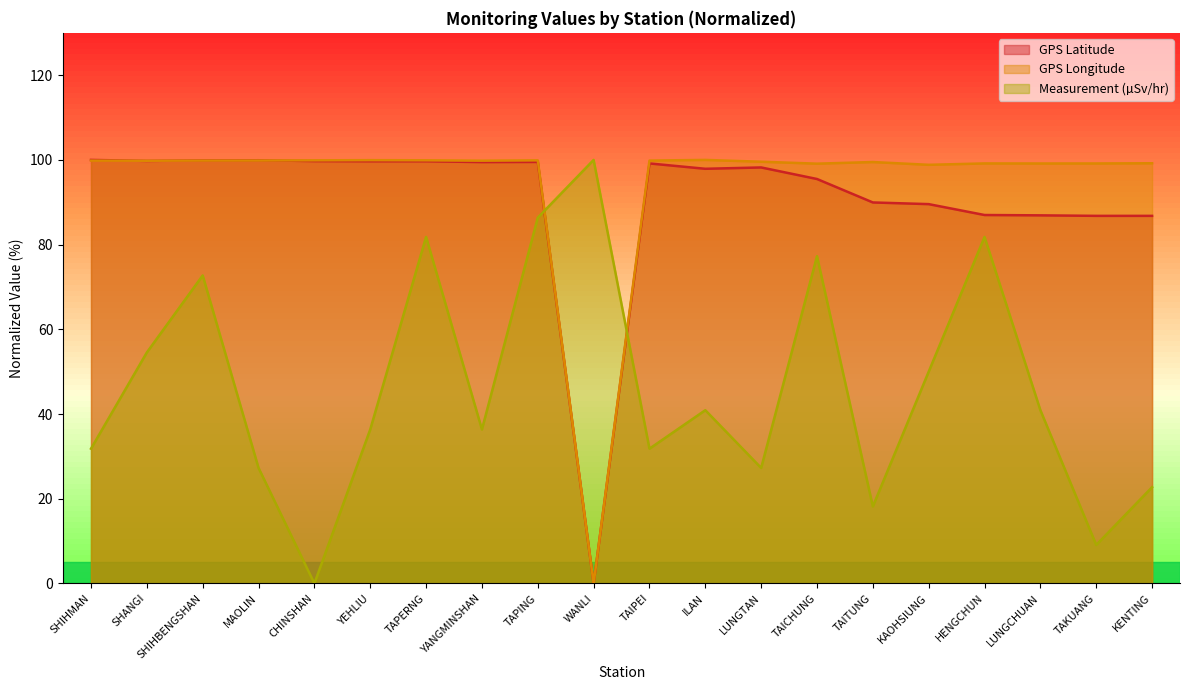

What is the difference between the second highest and minimum values in the GPS_Latitude series?

99.9